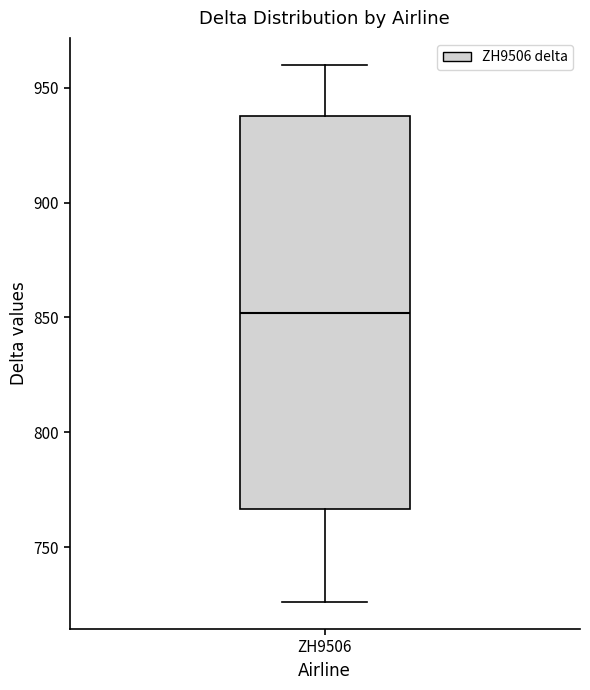

Read this box plot against the y-axis: the position of the median line, the range covered by the box, and the ends of both whiskers. The values are not printed on the chart, so give them approximately, as read against the axis.

median 850, box 765 to 940, whiskers 725 to 960